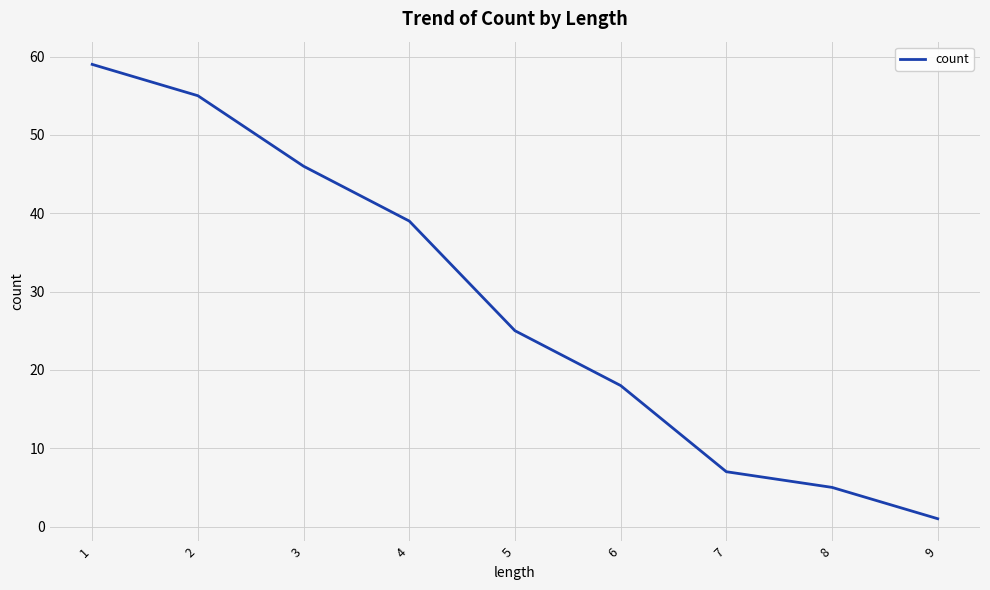

Reading left to right, extract all data points from this chart.

59	55	46	39	25	18	7	5	1